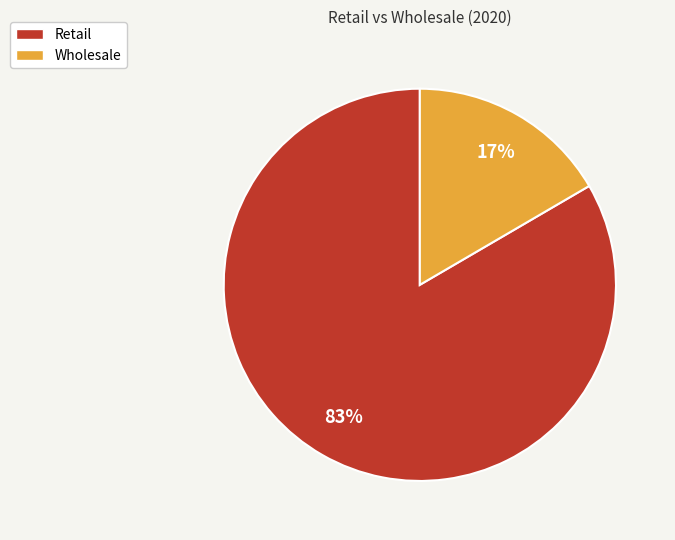

To the nearest percent, what is the average slice percentage?

50%